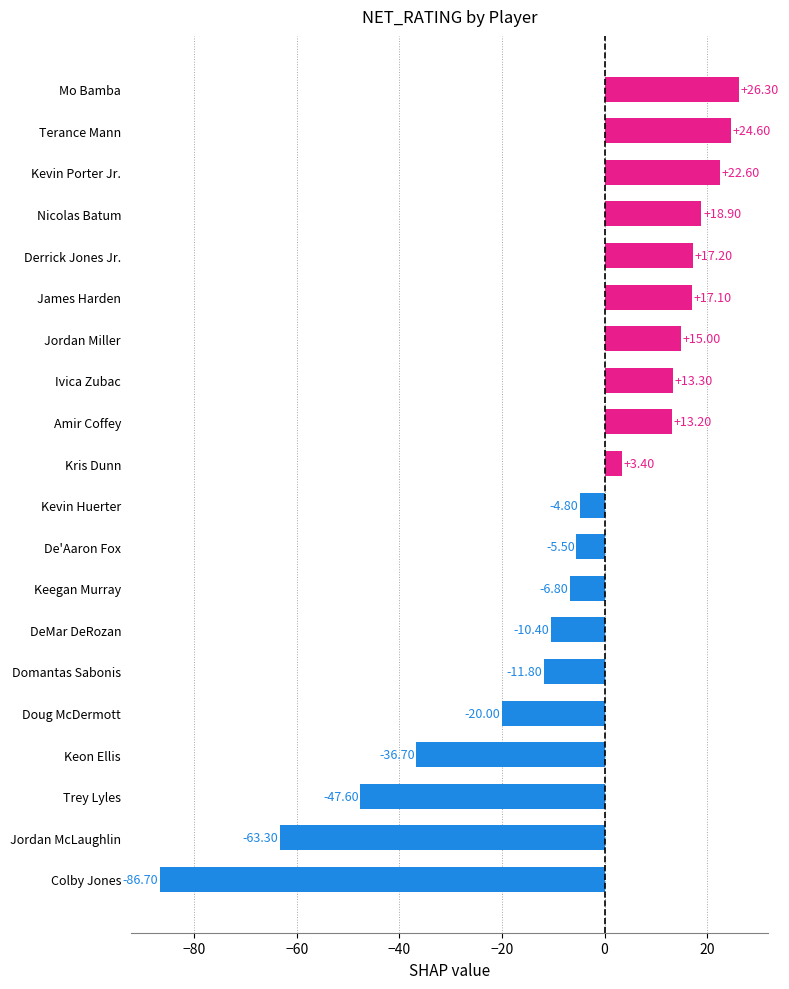

How many values are below zero?

10